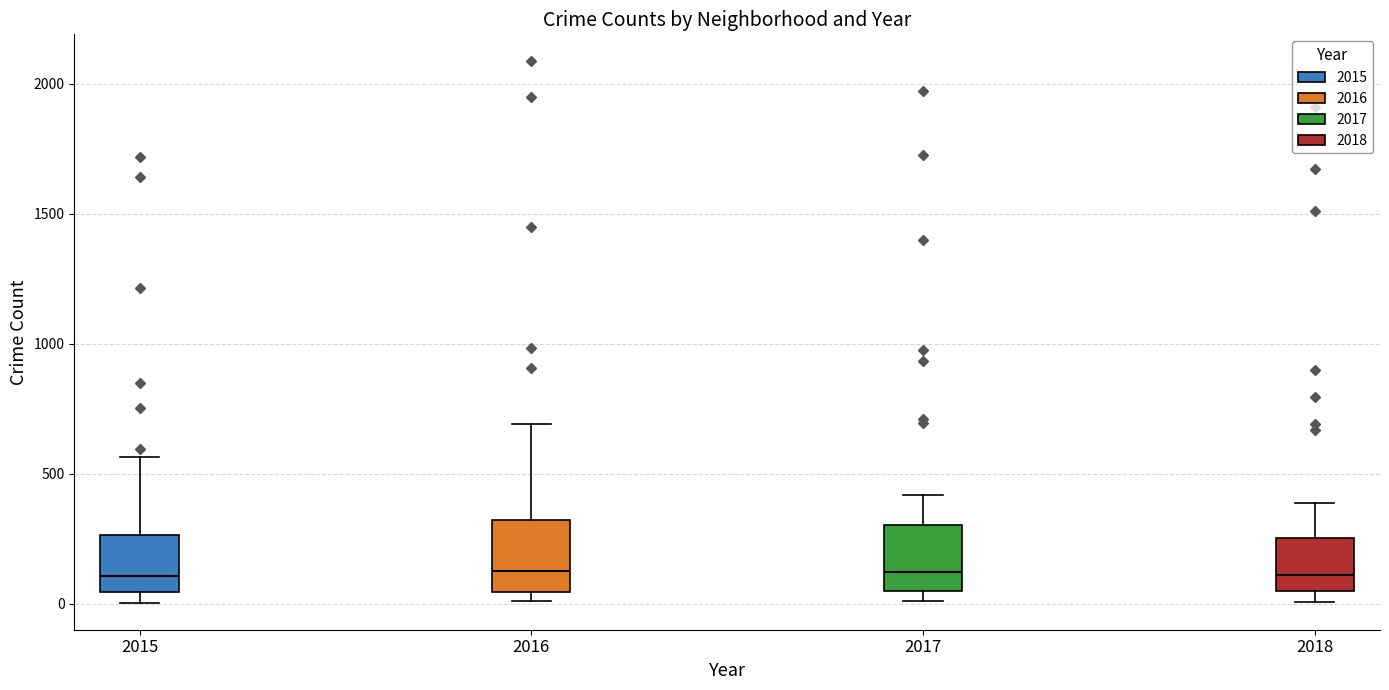

Where is the upper edge of the box at x = 2015 on the y-axis? The values are not printed on the chart, so give them approximately, as read against the axis.

250